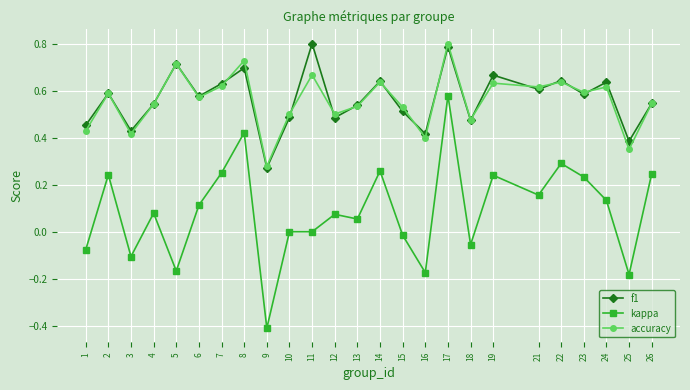

Where is the first local minimum for f1?

3